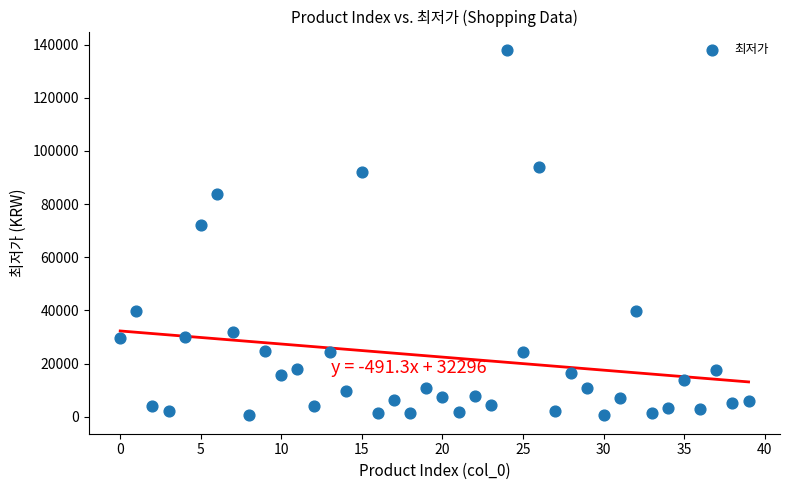

What Y value in the scatter plot is closest to 69265?

72000